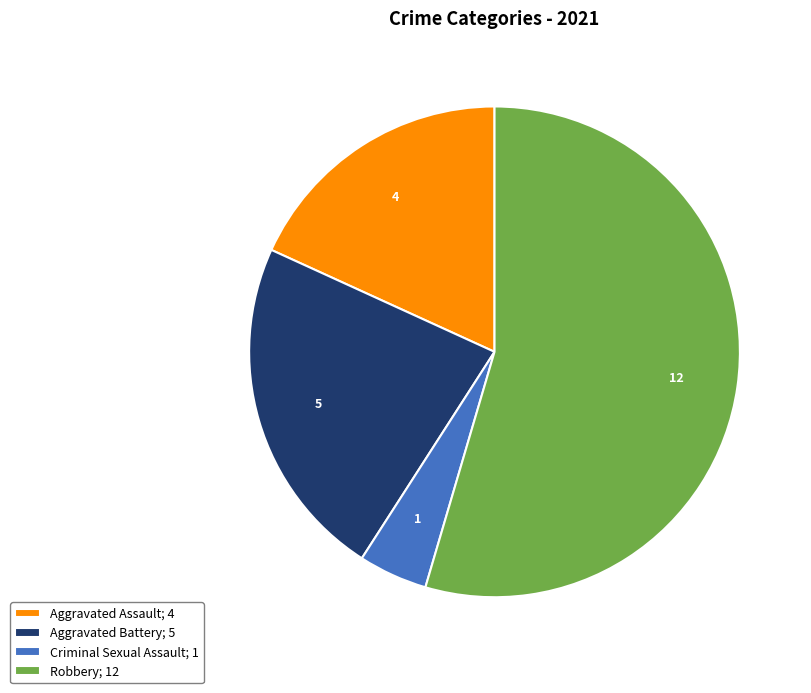

How many segments does this pie chart have?

4